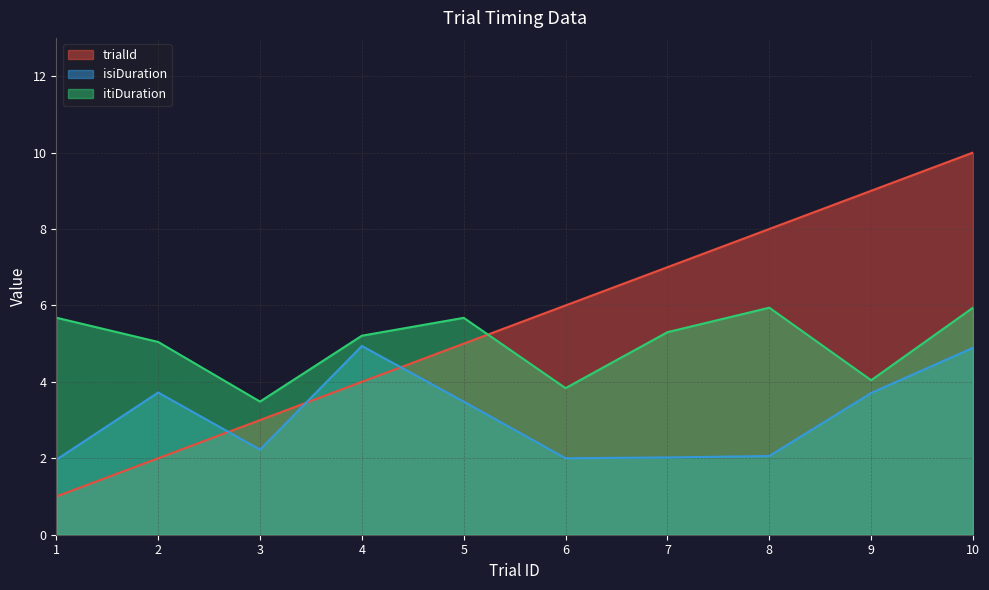

True or false: trialId and itiDuration cross at least once.

True